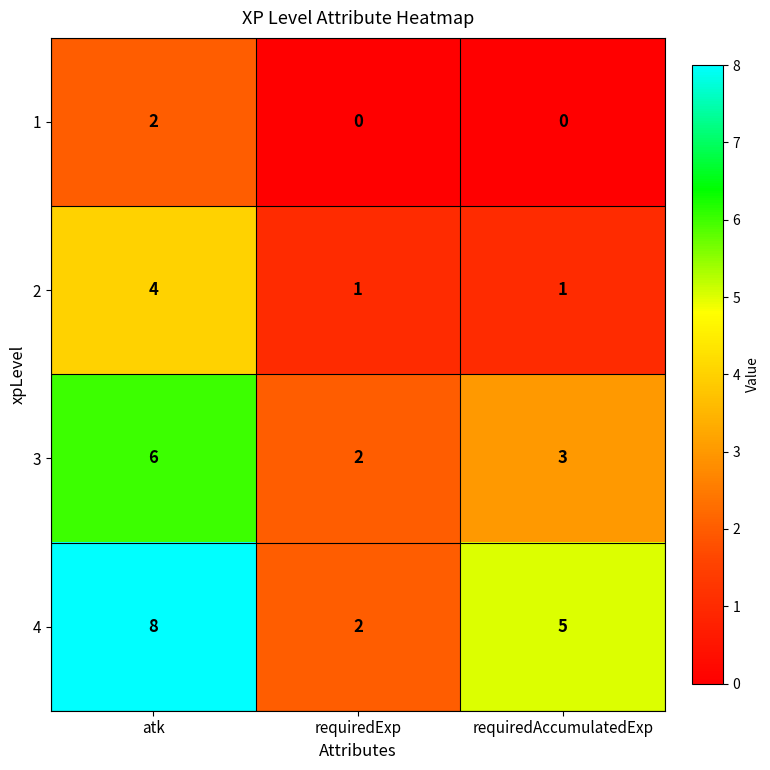

Rank the series by their maximum value, from highest to lowest.

4, 3, 2, 1